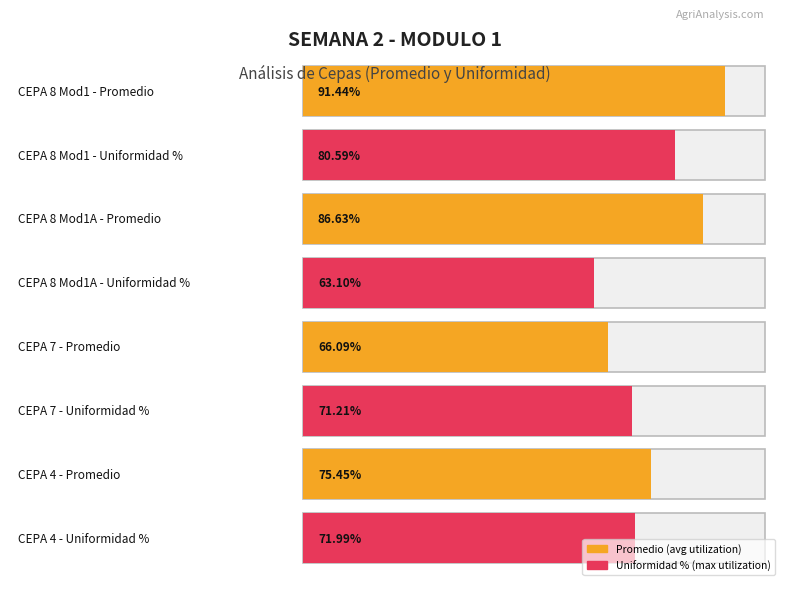

What are all the series names shown in the legend?

Promedio, Uniformidad